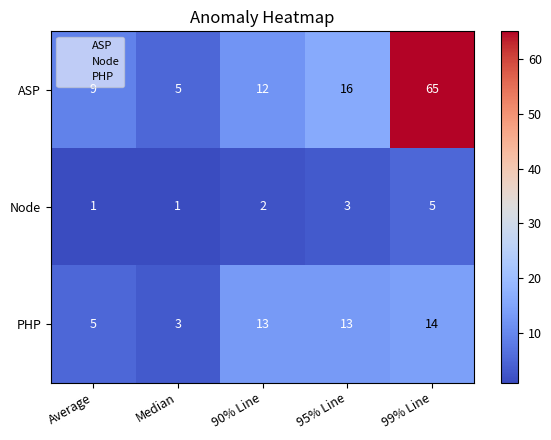

Between 90% Line and 99% Line, which series saw the biggest shift?

ASP